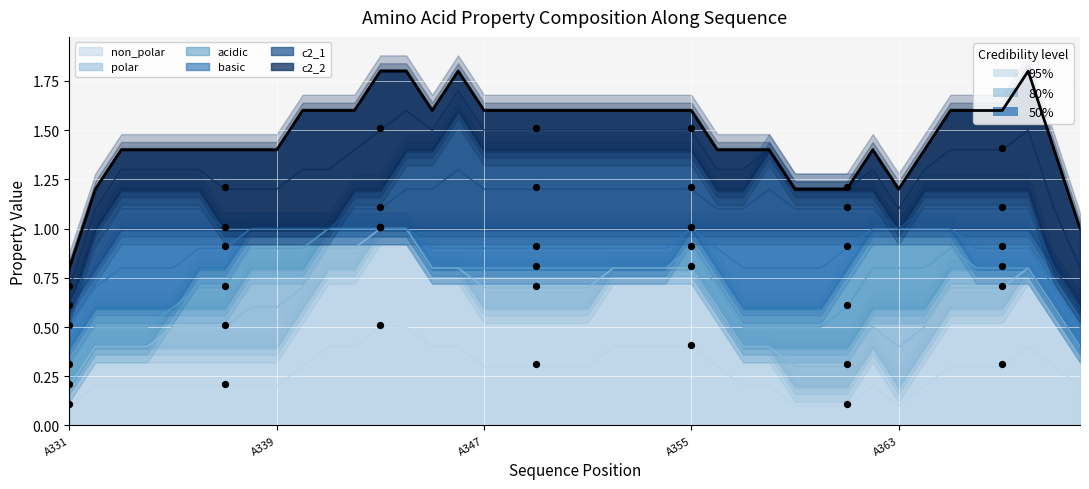

Which has a higher value, 9 or 15?

15